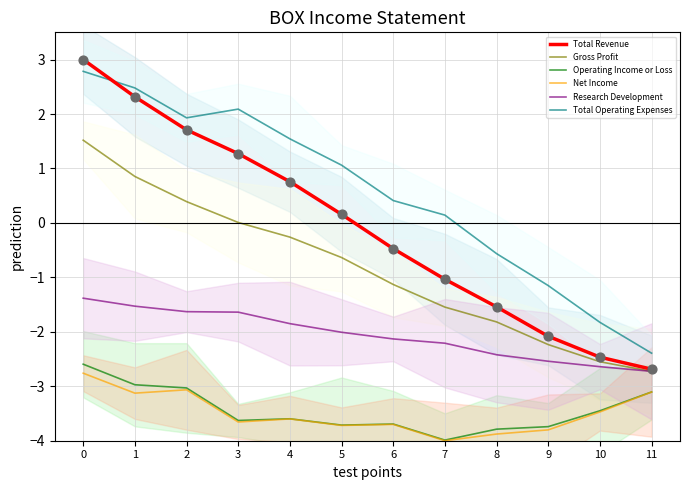

Is the value of Net Income at 5 greater than the value of Operating Income or Loss at 5?

No